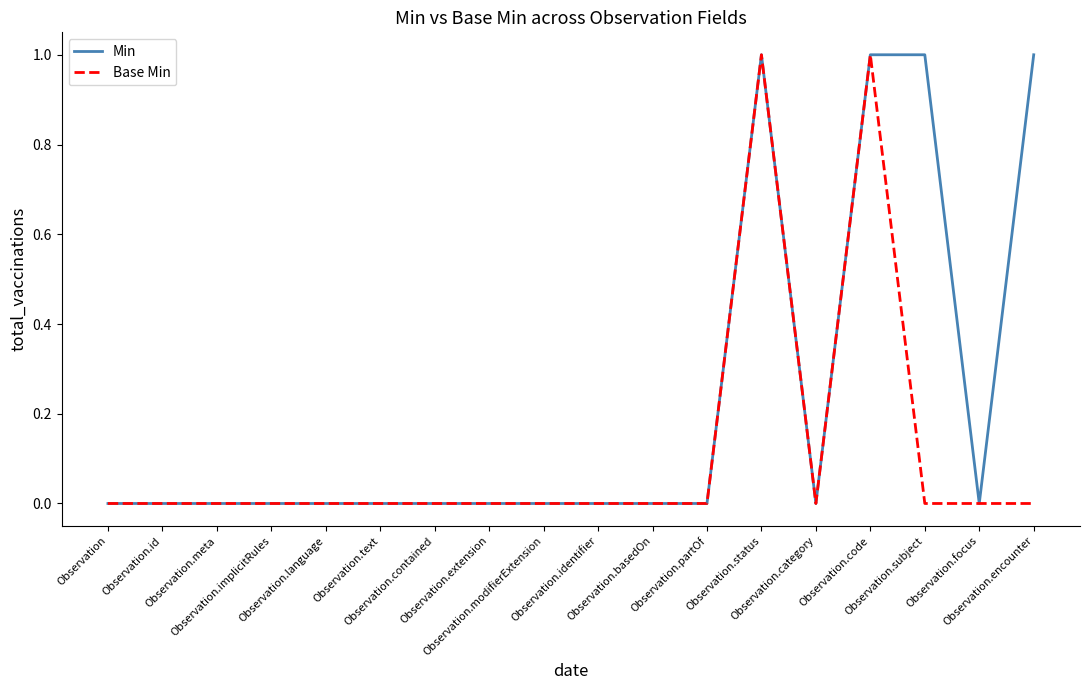

Which series has the largest total across all categories?

Min